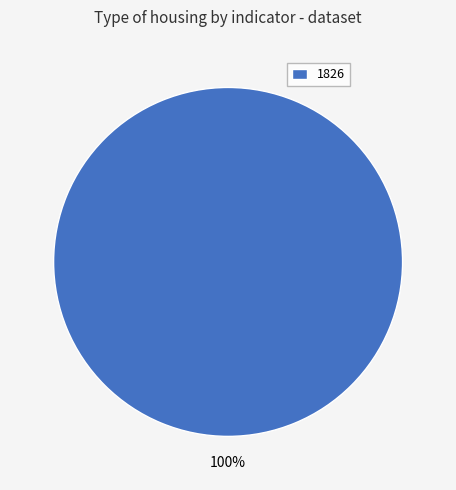

To the nearest percent, what portion does 1826 represent?

100%